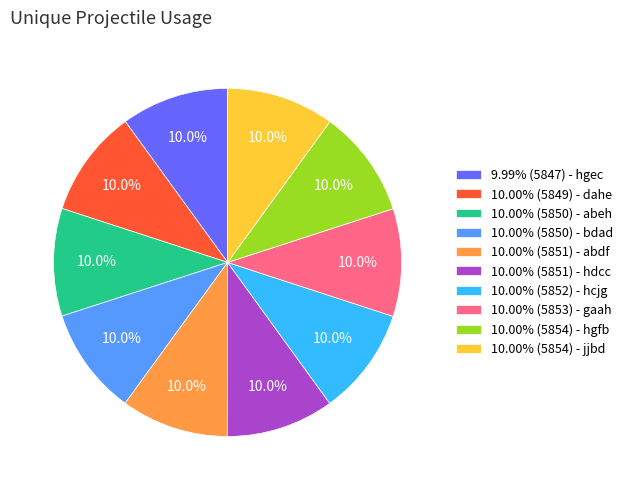

What portion of the pie excludes 10.00% (5854) - jjbd?

90.0%